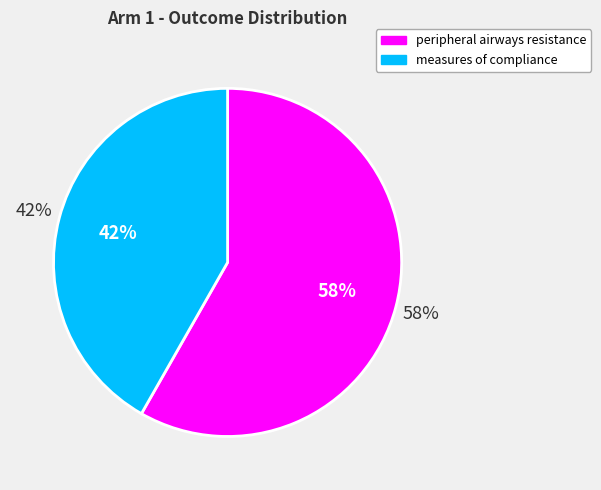

How many slices are in this pie chart?

2